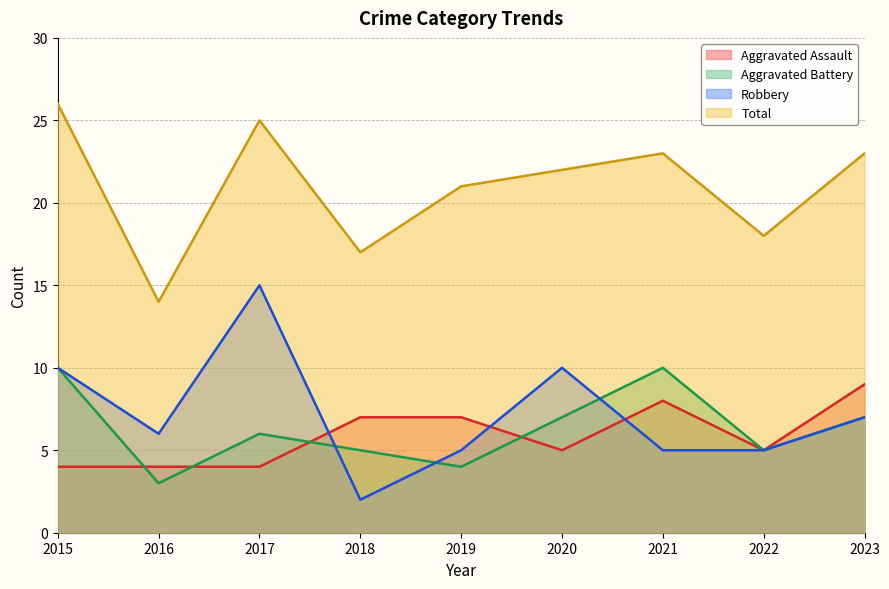

At which category does the chart reach its peak across all series?

2015